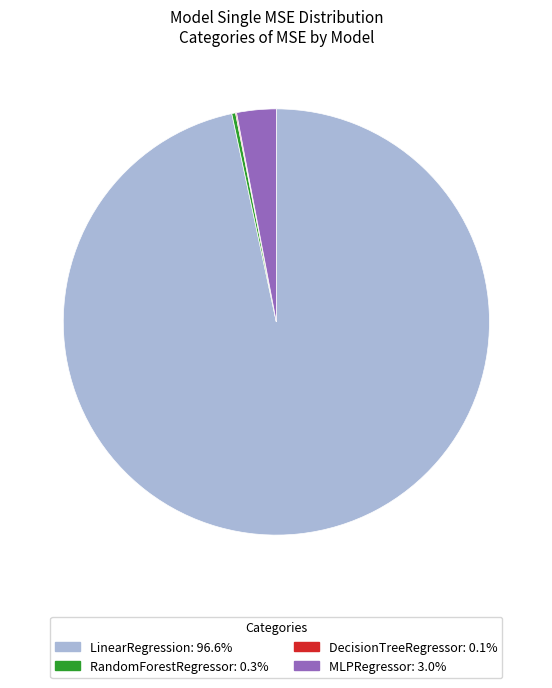

Which category has the biggest portion of the pie?

LinearRegression